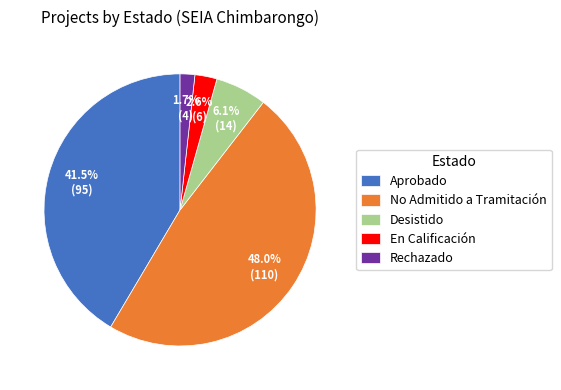

Approximately how many times larger is the value at Rechazado compared to En Calificación?

0.7